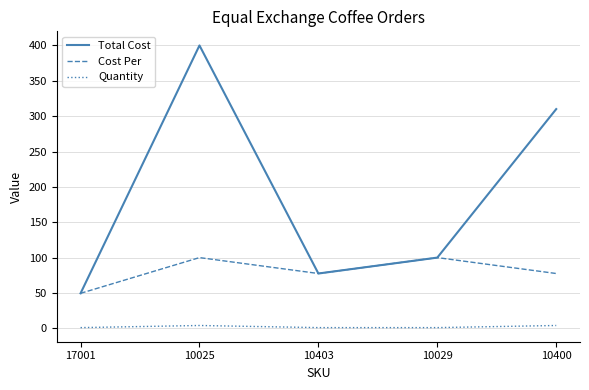

Is the value of Total Cost at 17001 greater than the value of Quantity at 17001?

Yes